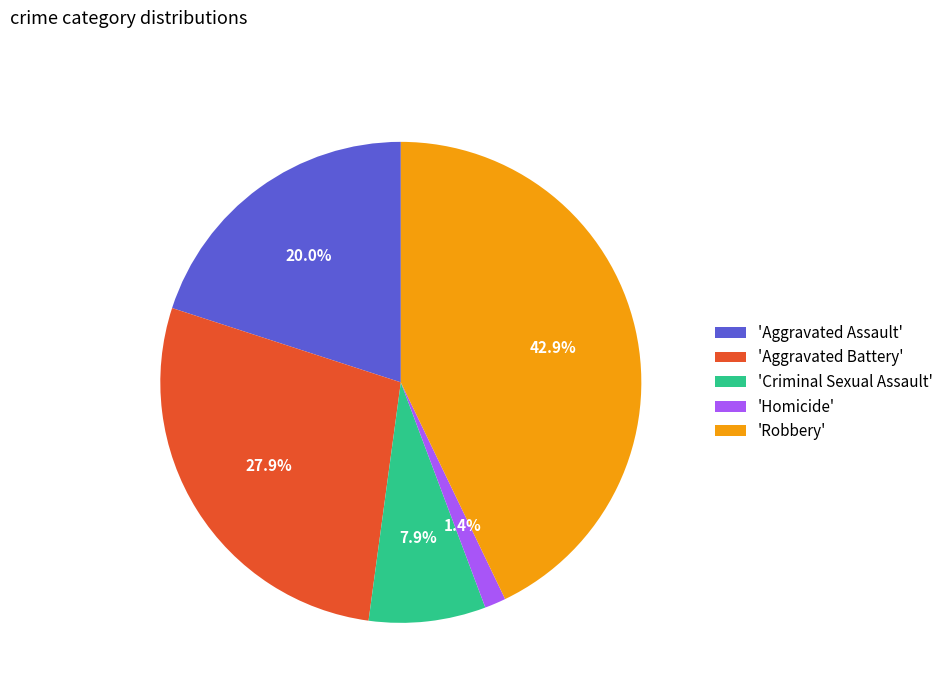

What portion of the pie excludes 'Robbery'?

57.1%